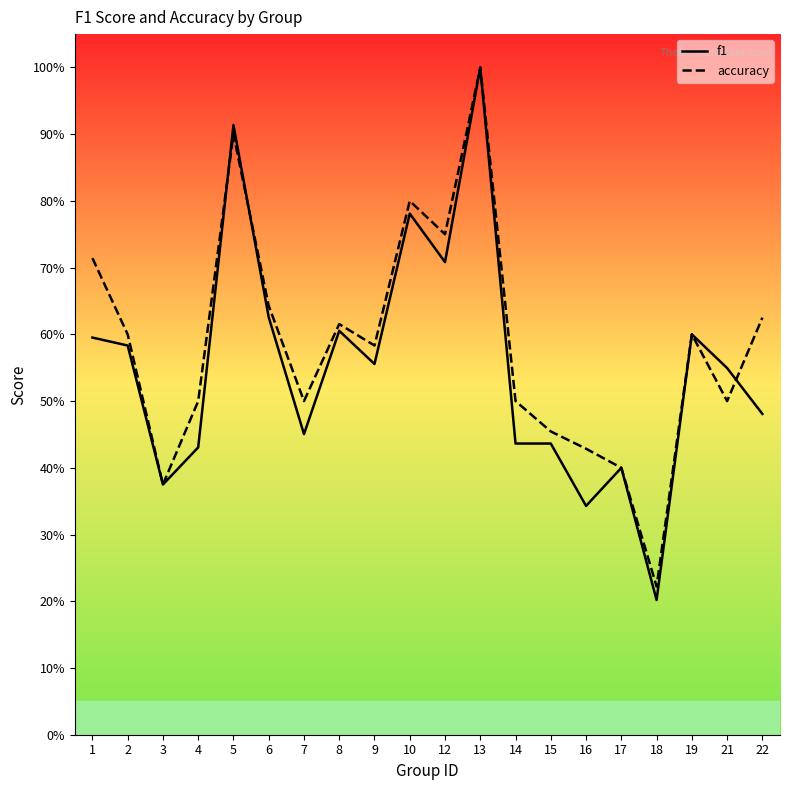

True or false: f1 and accuracy cross at least once.

True